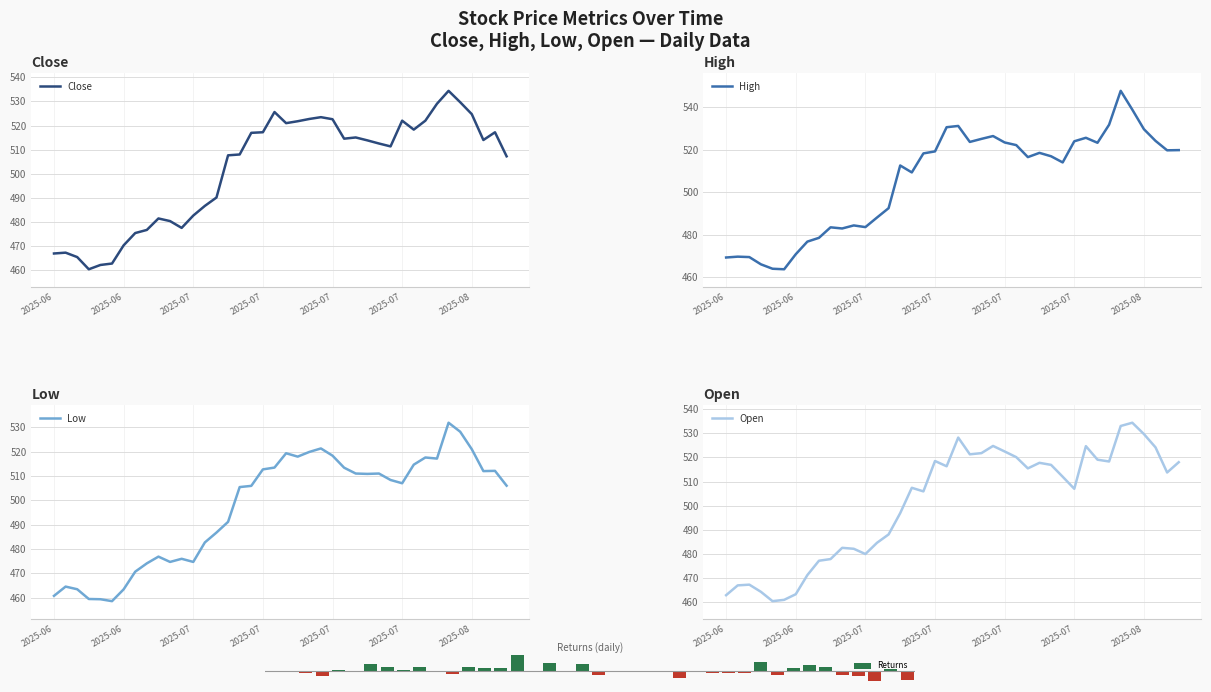

What is the label of the 7th bar from the right?

33